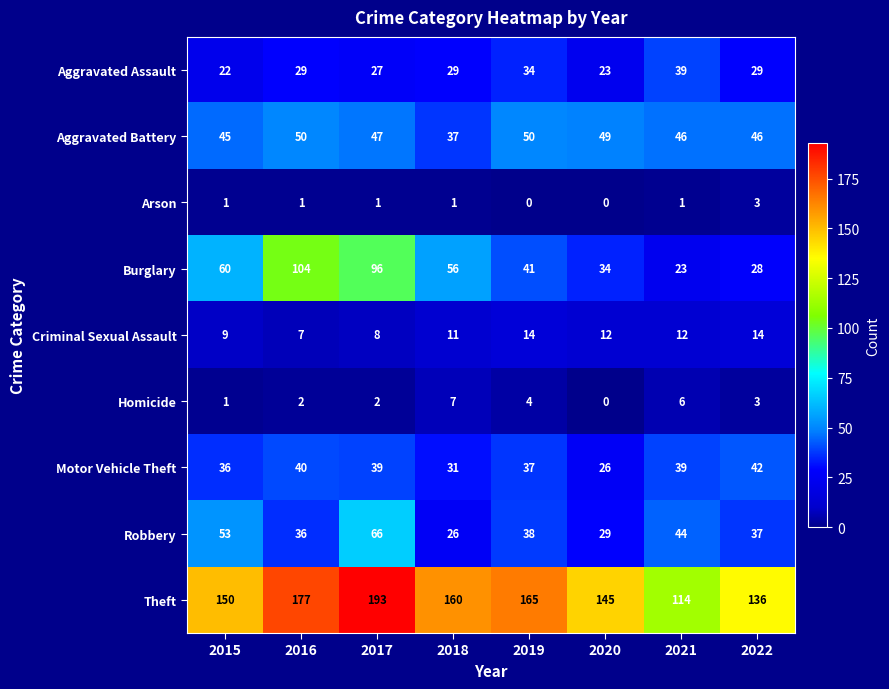

Where does the Aggravated Battery series first go above 47?

2016